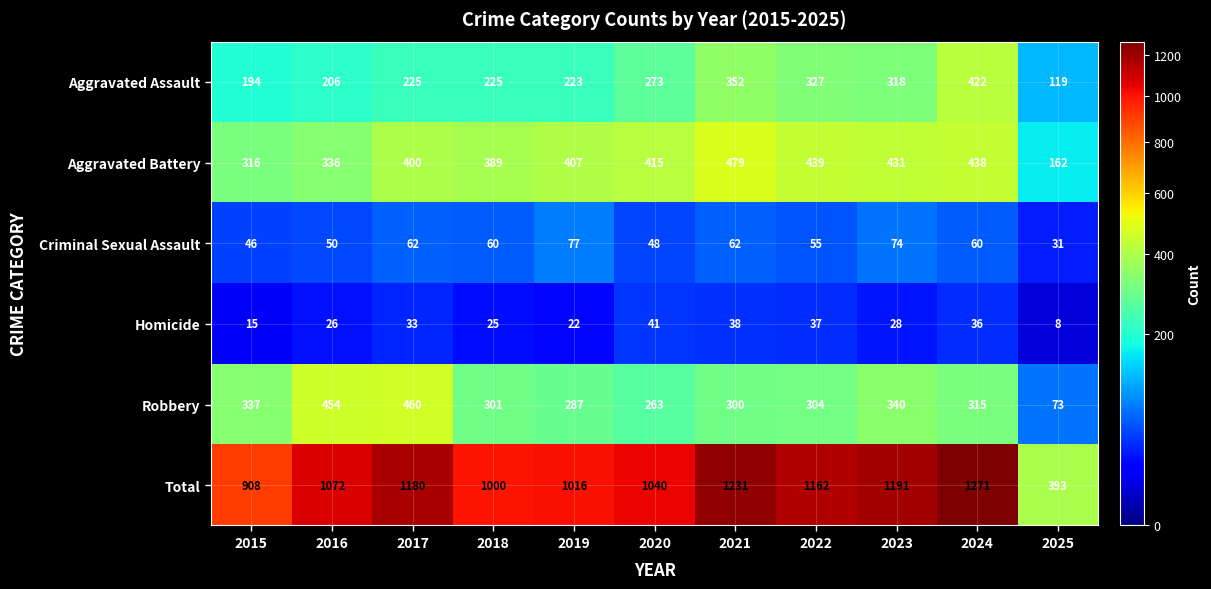

Which label corresponds to the smallest value in the chart?

2025